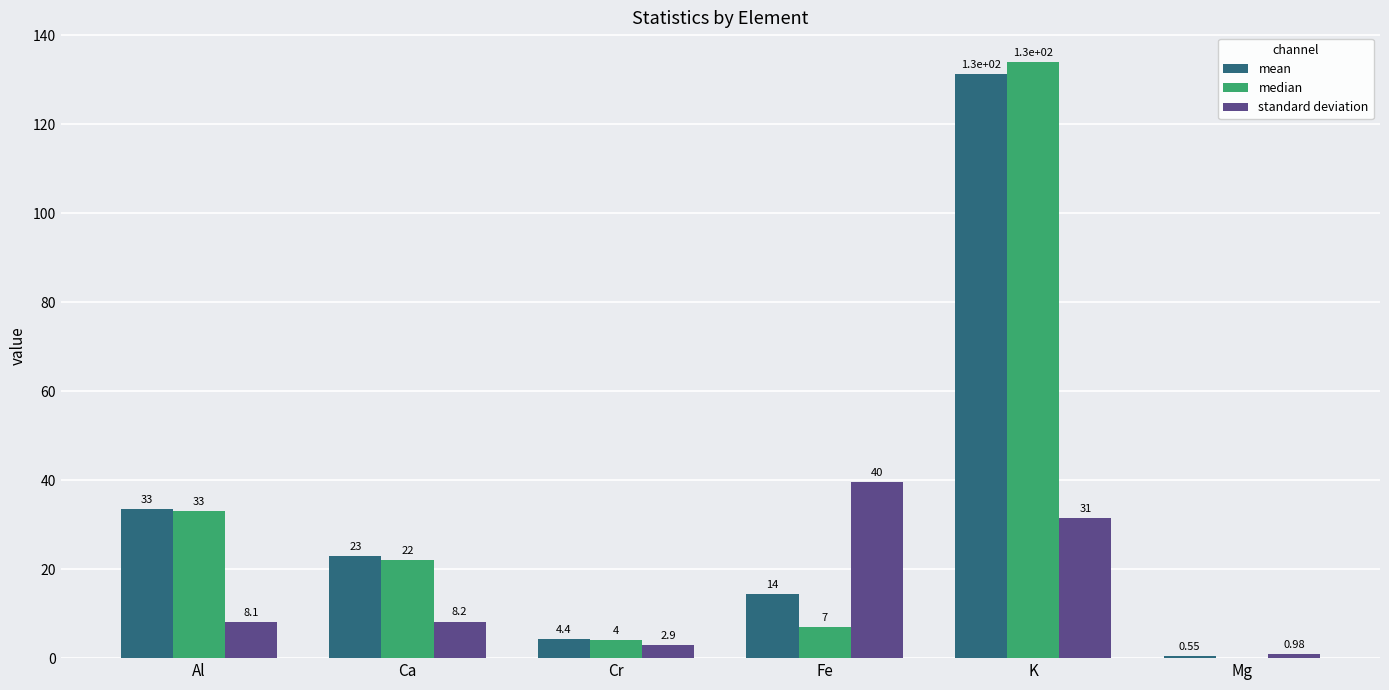

Between Fe and Mg, which series saw the biggest shift?

standard deviation